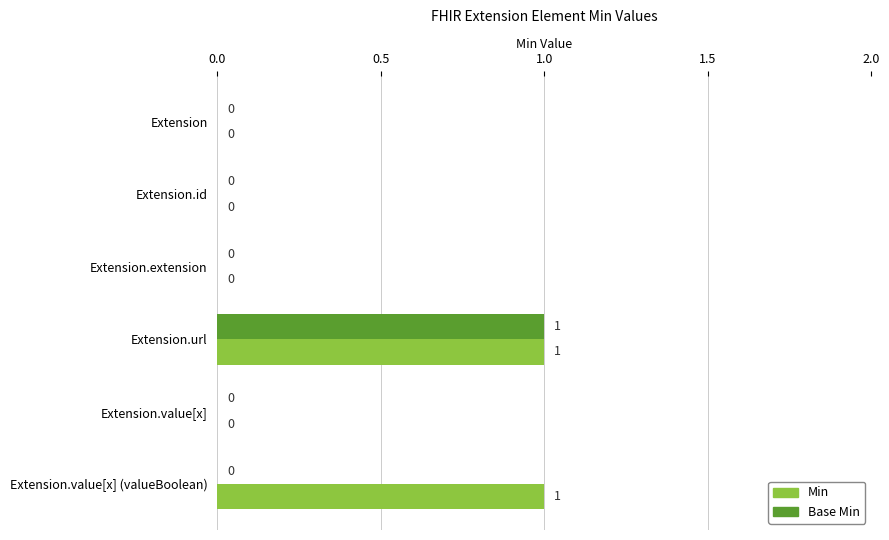

The value of Base Min at Extension.id is 0. True or false?

True